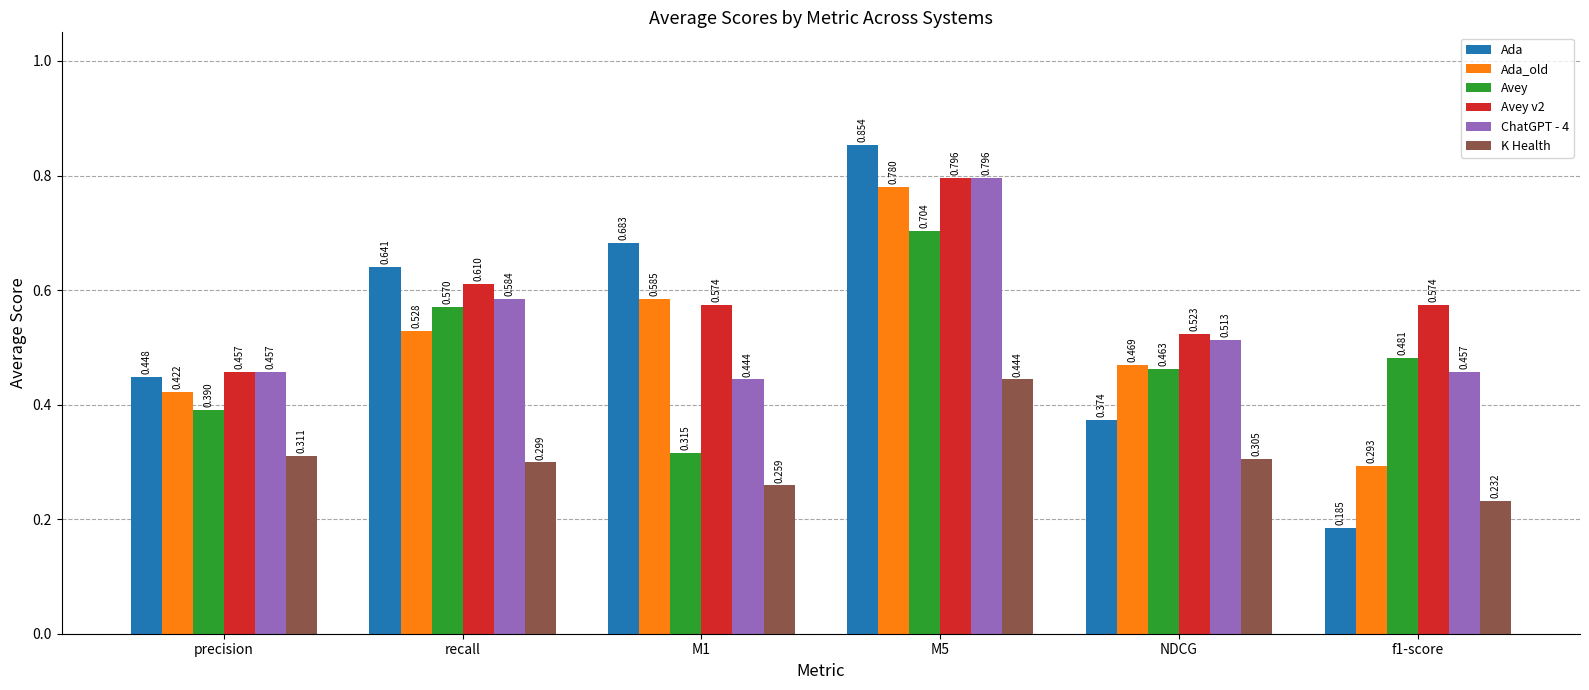

Which series changed the most between precision and f1-score?

Ada